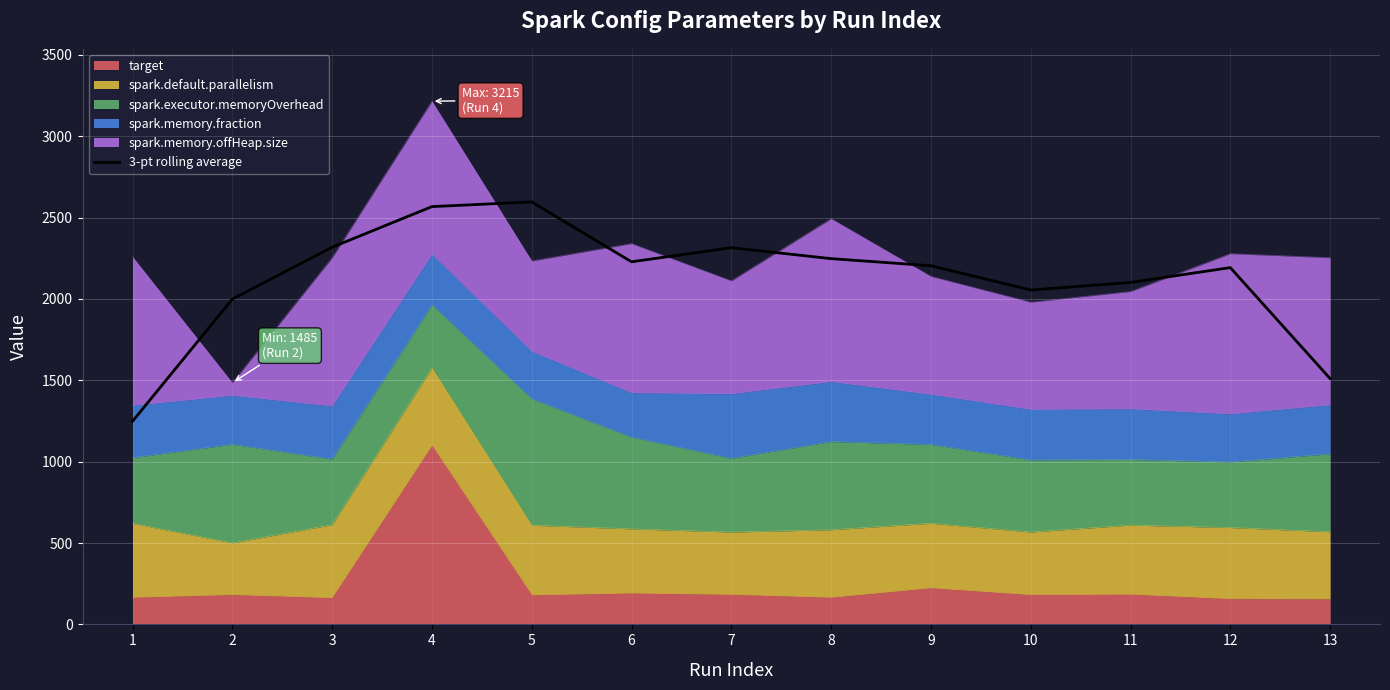

Is it true that the value at 3 is 2317.4?

True